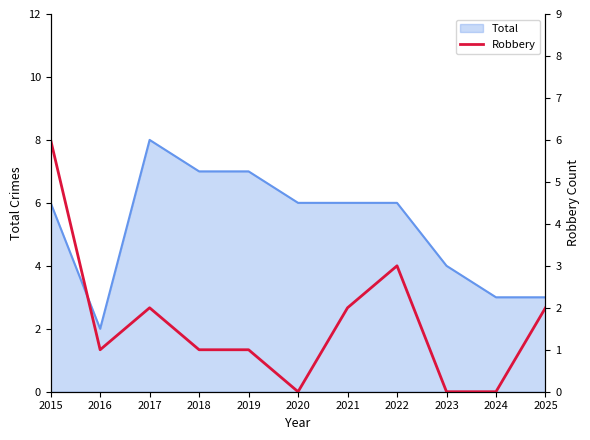

Which label corresponds to the smallest value in the chart?

2020